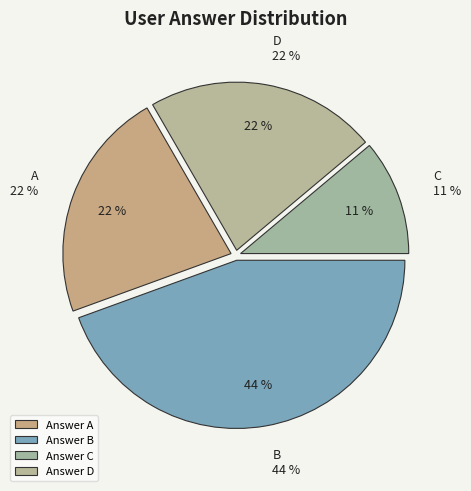

Which slice is the smallest?

c